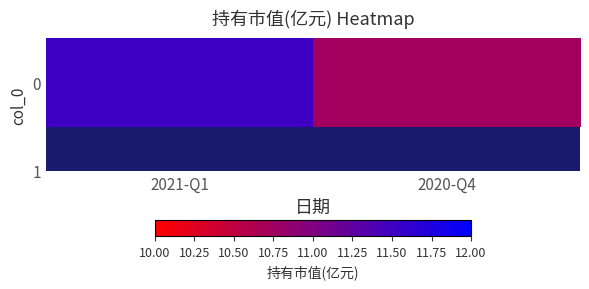

Approximately how many times larger is the value at 2021-Q1 compared to 2020-Q4?

1.1